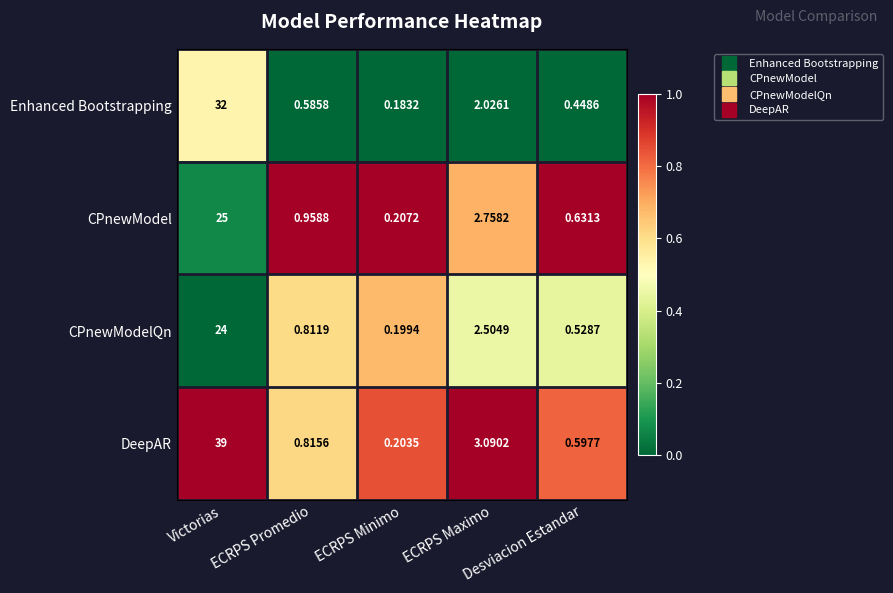

Rank the series by their maximum value, from lowest to highest.

CPnewModelQn, CPnewModel, Enhanced Bootstrapping, DeepAR